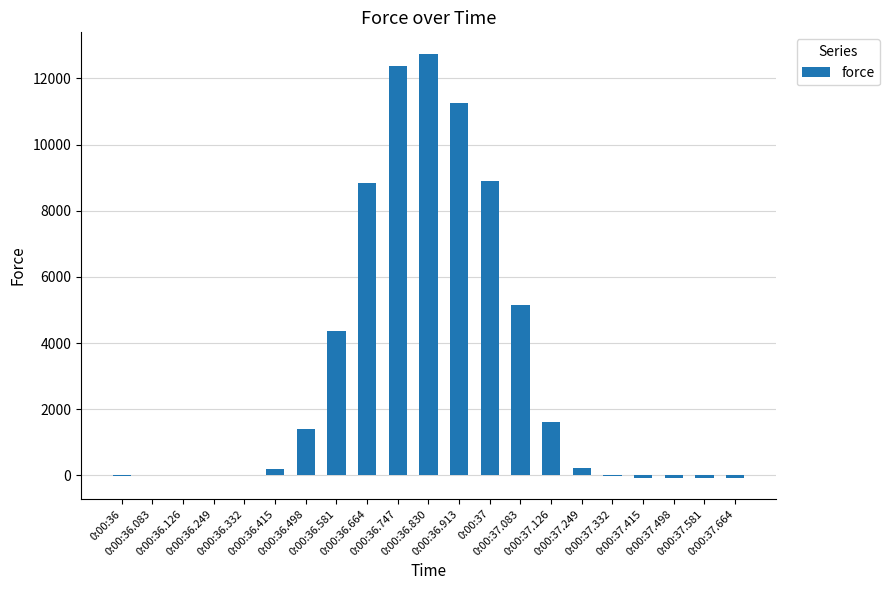

What is the sum of all values?

66735.7